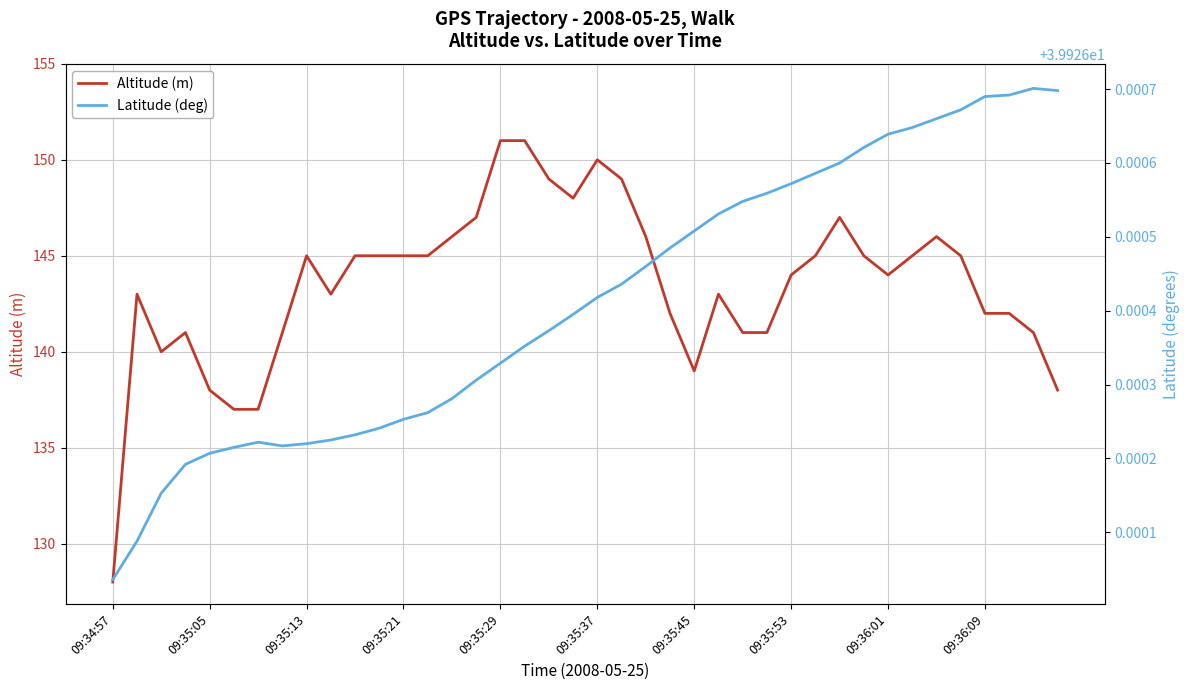

Reading left to right, transcribe all the data shown in this chart.

Altitude (m): 128.0	143.0	140.0	141.0	138.0	137.0	137.0	141.0	145.0	143.0	145.0	145.0	145.0	145.0	146.0	147.0	151.0	151.0	149.0	148.0	150.0	149.0	146.0	142.0	139.0	143.0	141.0	141.0	144.0	145.0	147.0	145.0	144.0	145.0	146.0	145.0	142.0	142.0	141.0	138.0
Latitude (deg): 39.9	39.9	39.9	39.9	39.9	39.9	39.9	39.9	39.9	39.9	39.9	39.9	39.9	39.9	39.9	39.9	39.9	39.9	39.9	39.9	39.9	39.9	39.9	39.9	39.9	39.9	39.9	39.9	39.9	39.9	39.9	39.9	39.9	39.9	39.9	39.9	39.9	39.9	39.9	39.9